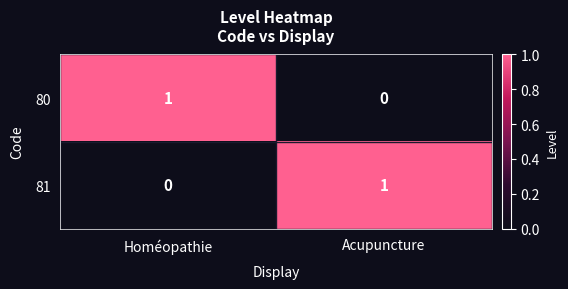

Rank the series at Acupuncture from highest to lowest value.

81, 80